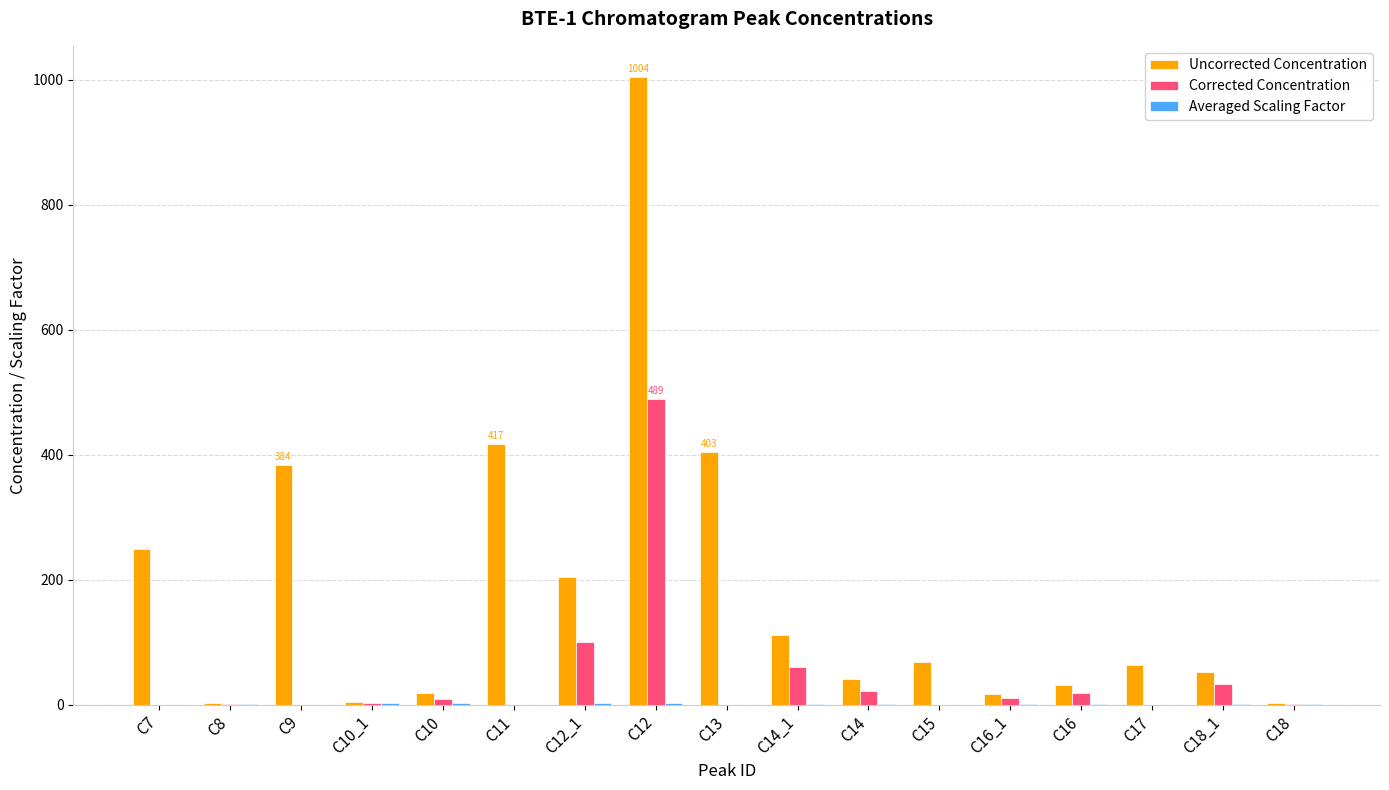

At which category is the sum across all series the highest?

C12